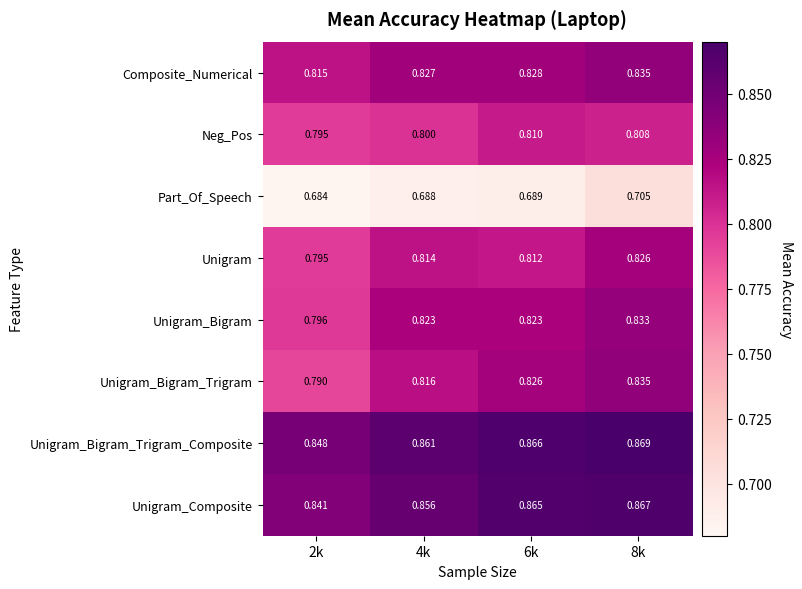

Between 4k and 8k, which series saw the biggest shift?

Unigram_Bigram_Trigram